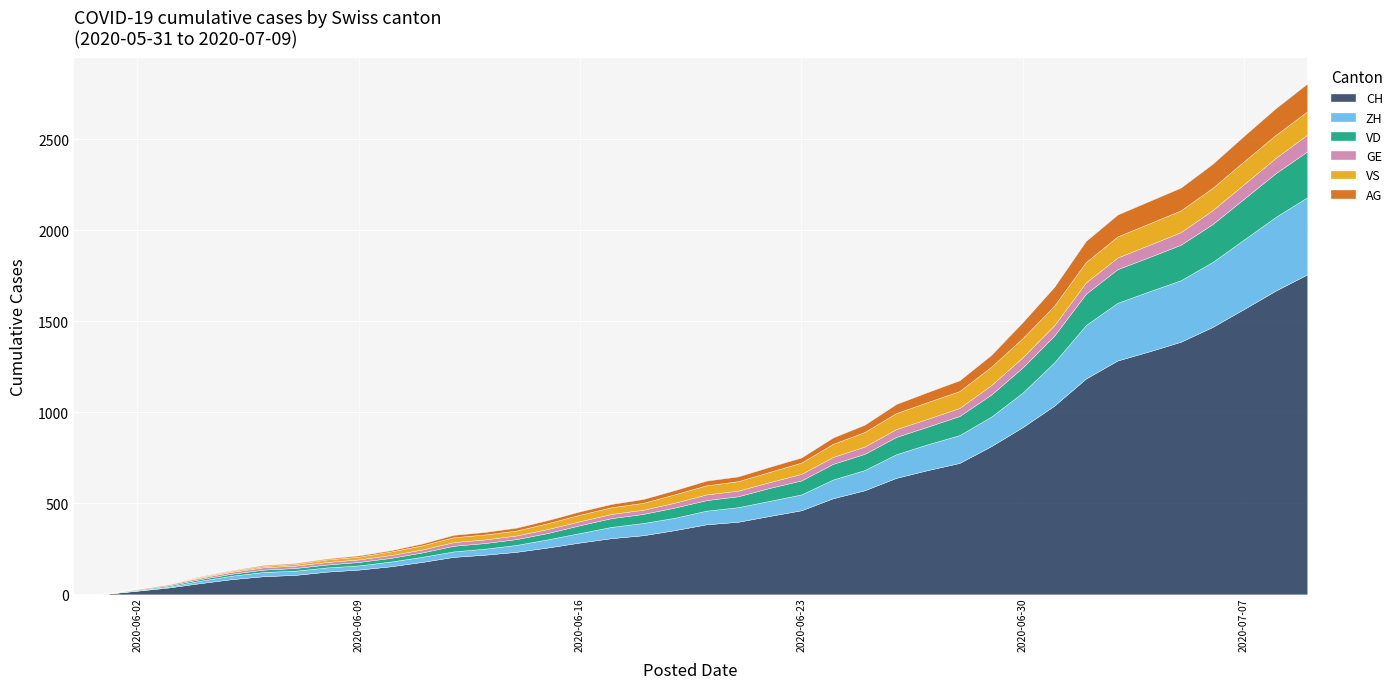

The AG series shows 17 at 2020-06-11. True or false?

False